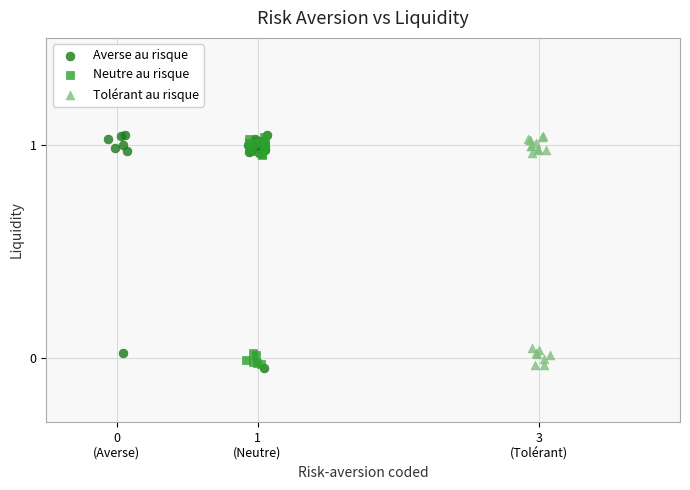

What are all the series names shown in the legend?

Averse au risque, Neutre au risque, Tolérant au risque